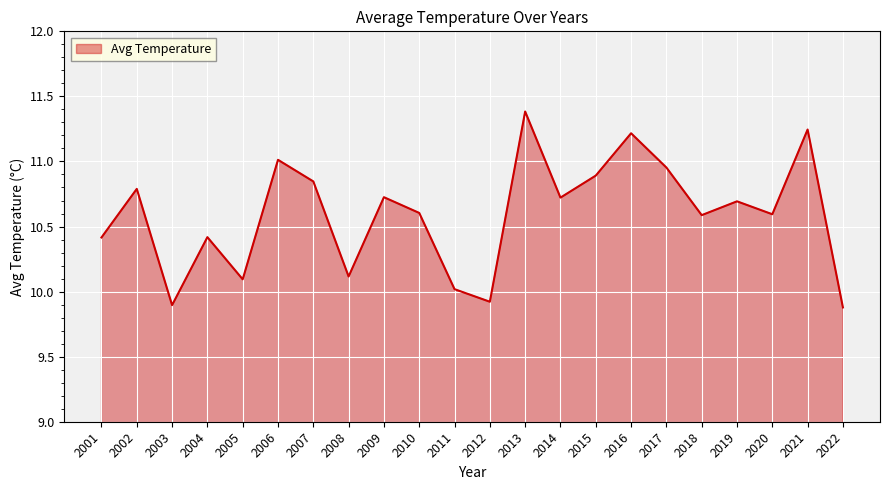

Rank the categories by value from highest to lowest.

2013, 2021, 2016, 2006, 2017, 2015, 2007, 2002, 2009, 2014, 2019, 2010, 2020, 2018, 2004, 2001, 2008, 2005, 2011, 2012, 2003, 2022